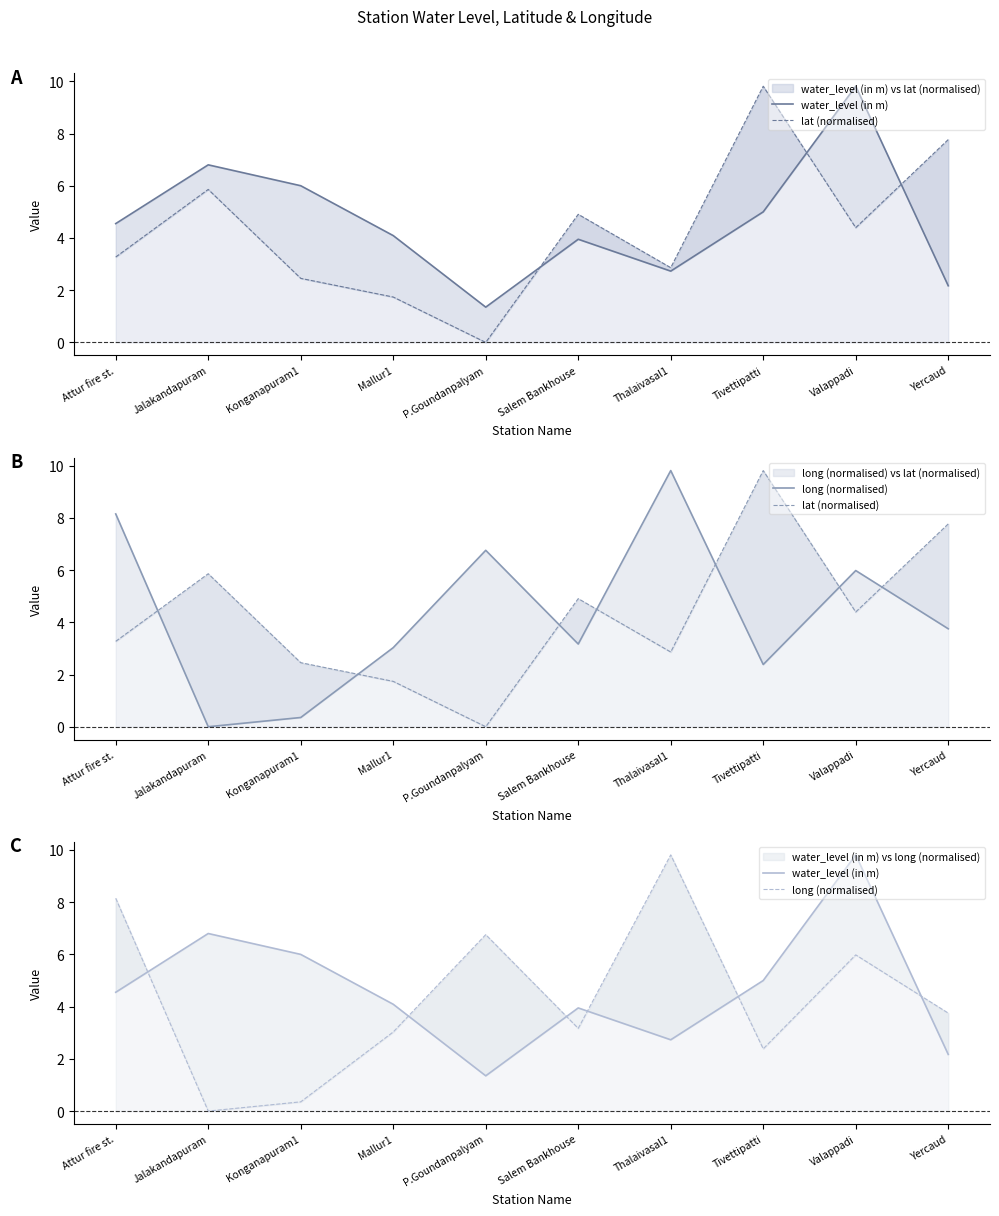

Reading left to right, extract all data points from this chart.

water_level (in m): Attur fire st.=4.5	Jalakandapuram=6.8	Konganapuram1=6.0	Mallur1=4.1	P.Goundanpalyam=1.4	Salem Bankhouse=4.0	Thalaivasal1=2.7	Tivettipatti=5.0	Valappadi=9.8	Yercaud=2.2
lat (normalised): Attur fire st.=3.3	Jalakandapuram=5.9	Konganapuram1=2.5	Mallur1=1.7	P.Goundanpalyam=0.0	Salem Bankhouse=4.9	Thalaivasal1=2.9	Tivettipatti=9.8	Valappadi=4.4	Yercaud=7.8
long (normalised): Attur fire st.=8.1	Jalakandapuram=0.0	Konganapuram1=0.4	Mallur1=3.0	P.Goundanpalyam=6.8	Salem Bankhouse=3.2	Thalaivasal1=9.8	Tivettipatti=2.4	Valappadi=6.0	Yercaud=3.8